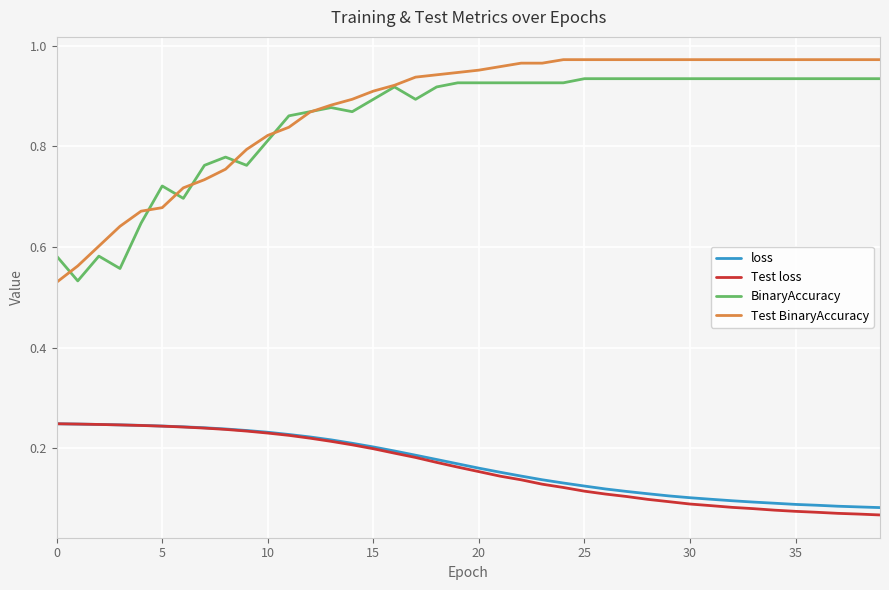

True or false: BinaryAccuracy and Test loss intersect in this chart.

False